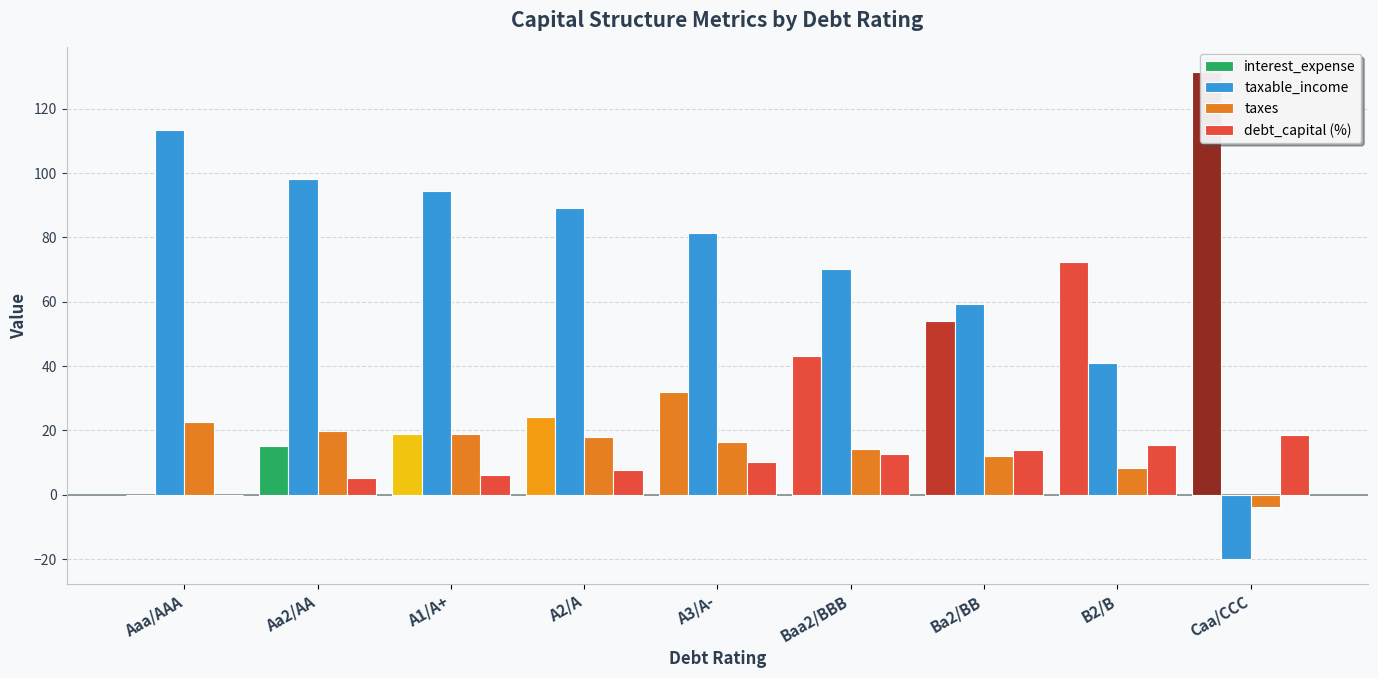

How many data points in taxes are above 16?

5